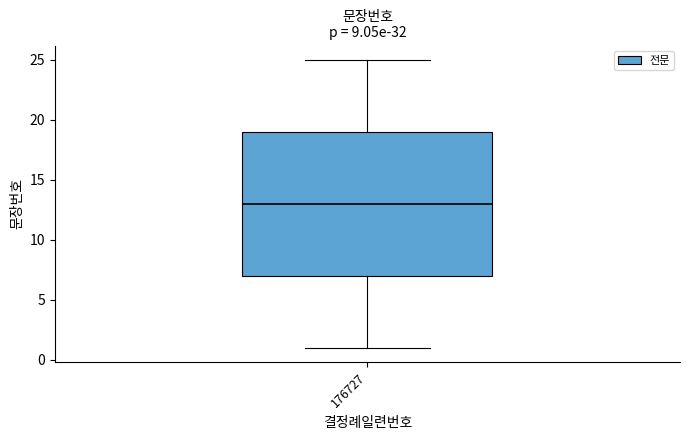

Read this box plot against the y-axis: the position of the median line, the range covered by the box, and the ends of both whiskers. The values are not printed on the chart, so give them approximately, as read against the axis.

median 13, box 7 to 19, whiskers 1 to 25